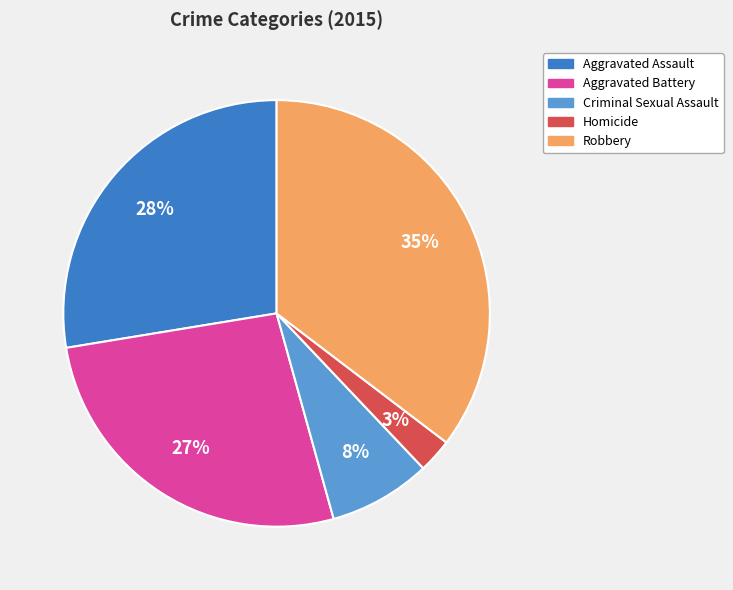

Is it true that Robbery is 48% of the pie?

False